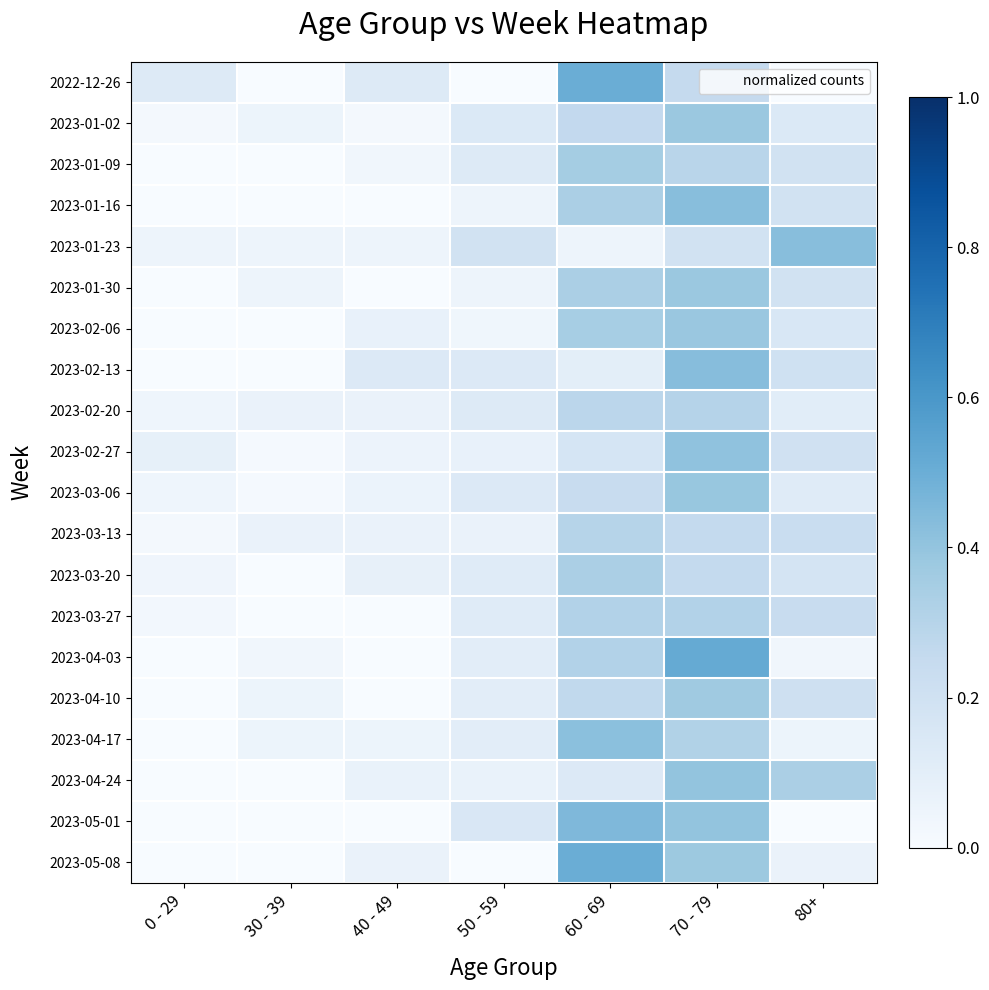

Rank the series by their maximum value, from lowest to highest.

2023-03-13, 2023-02-20, 2023-03-27, 2023-03-20, 2023-01-09, 2023-04-10, 2023-01-02, 2023-01-30, 2023-02-06, 2023-03-06, 2023-04-24, 2023-02-27, 2023-04-17, 2023-01-16, 2023-01-23, 2023-02-13, 2023-05-01, 2022-12-26, 2023-05-08, 2023-04-03